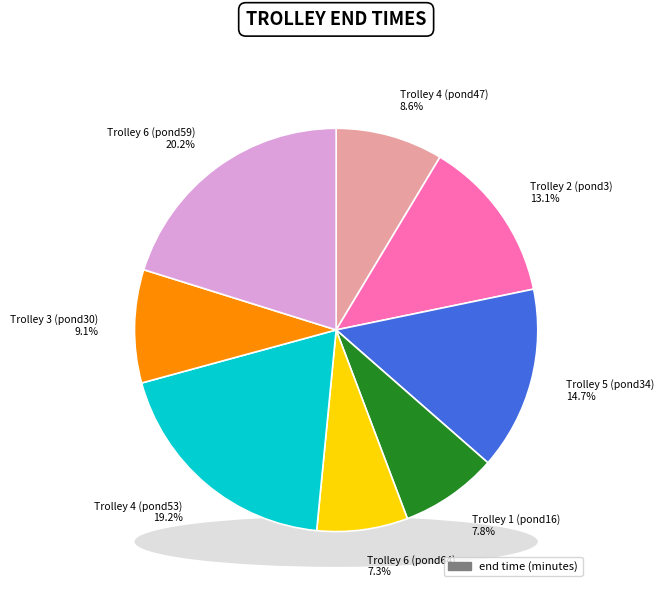

To the nearest percent, what is the combined percentage of Trolley 4 (pond53) and Trolley 4 (pond47)?

28%